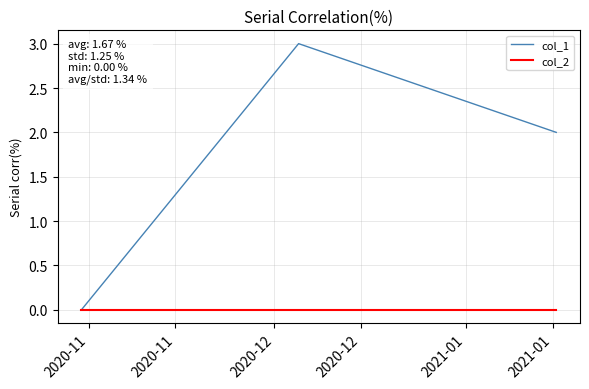

How many lines are shown in the chart?

2